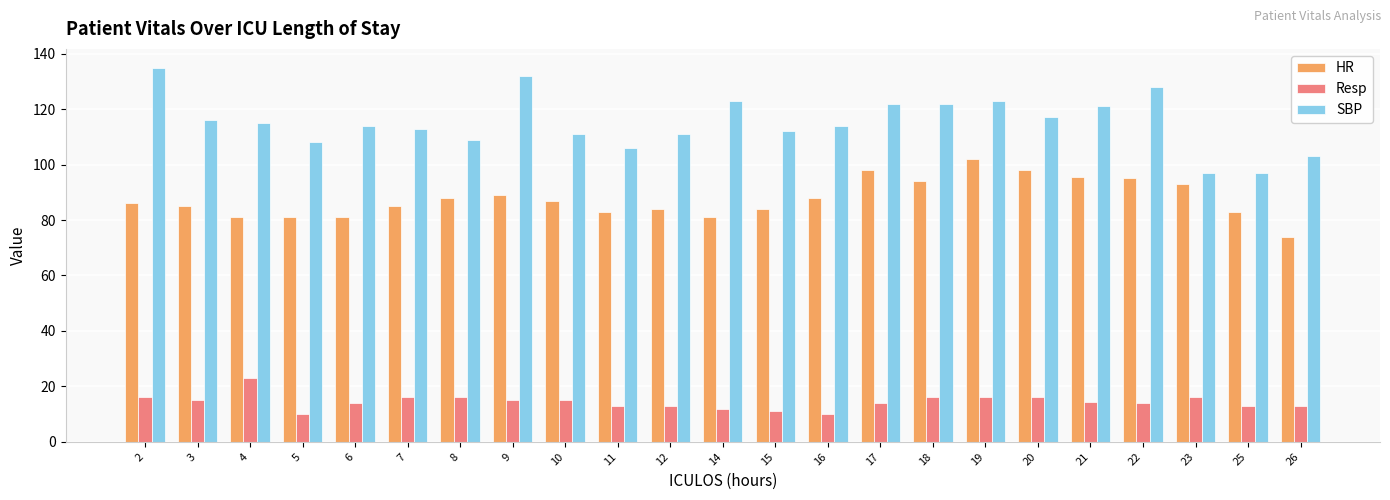

What is the total value across all series at 16?

212.0